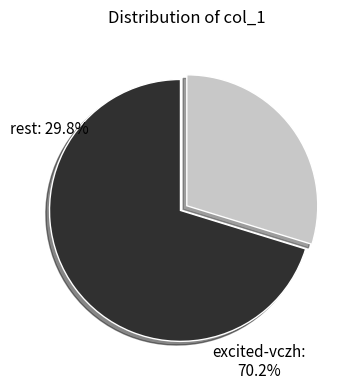

Which has a higher value, zccrs-96 or excited-vczh?

excited-vczh